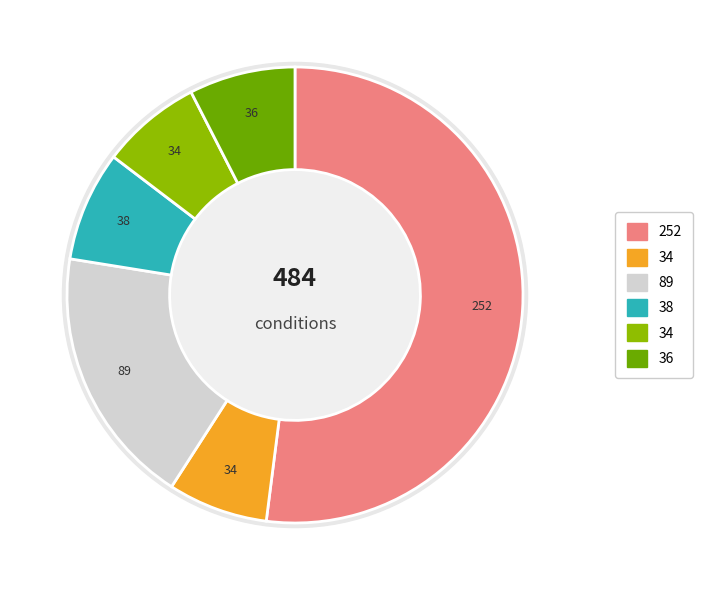

What portion of the pie excludes aCD3?

48.0%